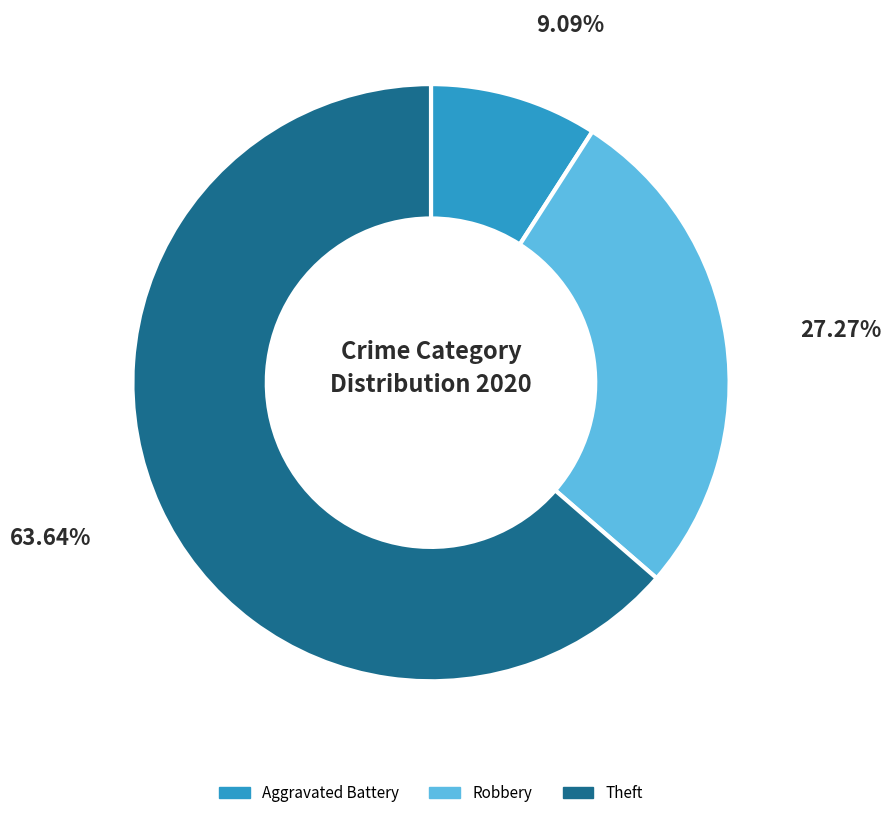

Does any single category account for the majority?

Yes